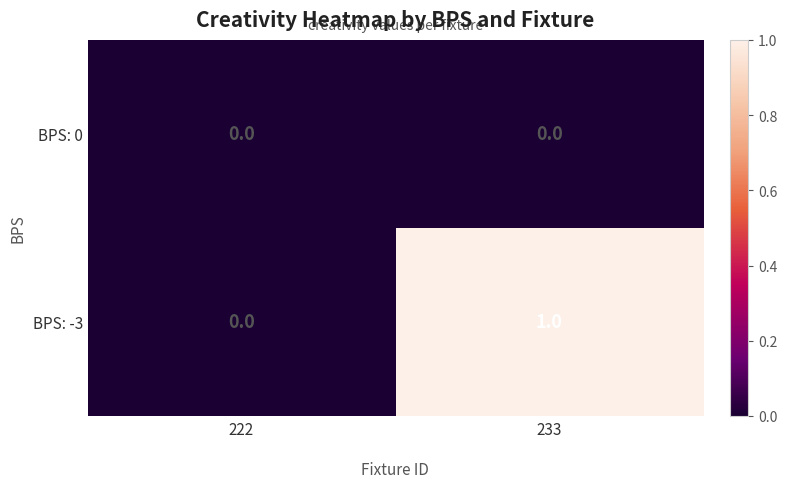

At which label is BPS: -3 closest to 0?

222